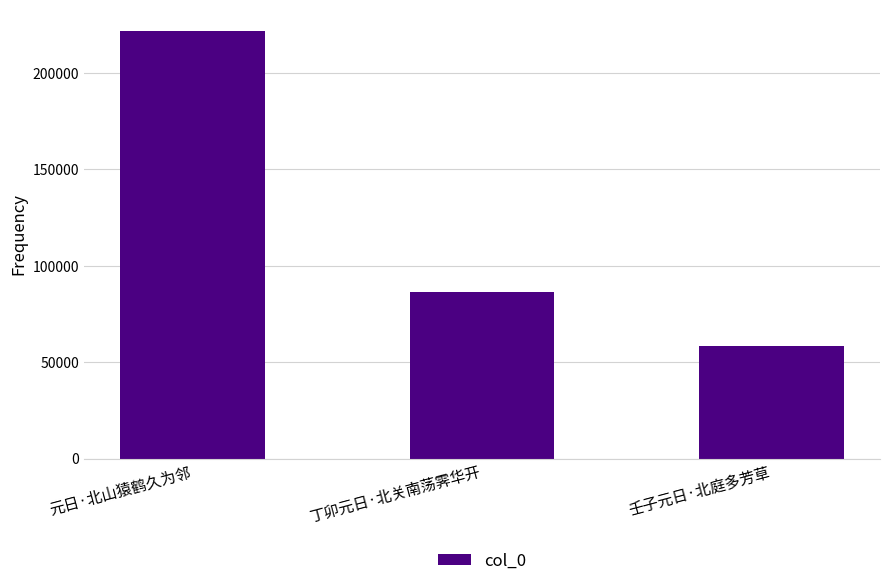

What is the change in value from 元日·北山猿鹤久为邻 to 丁卯元日·北关南荡霁华开?

-135012